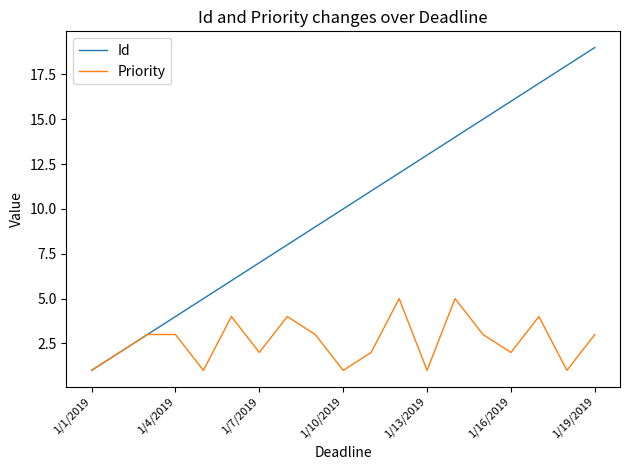

Rank the series by their average value, from lowest to highest.

Priority, Id